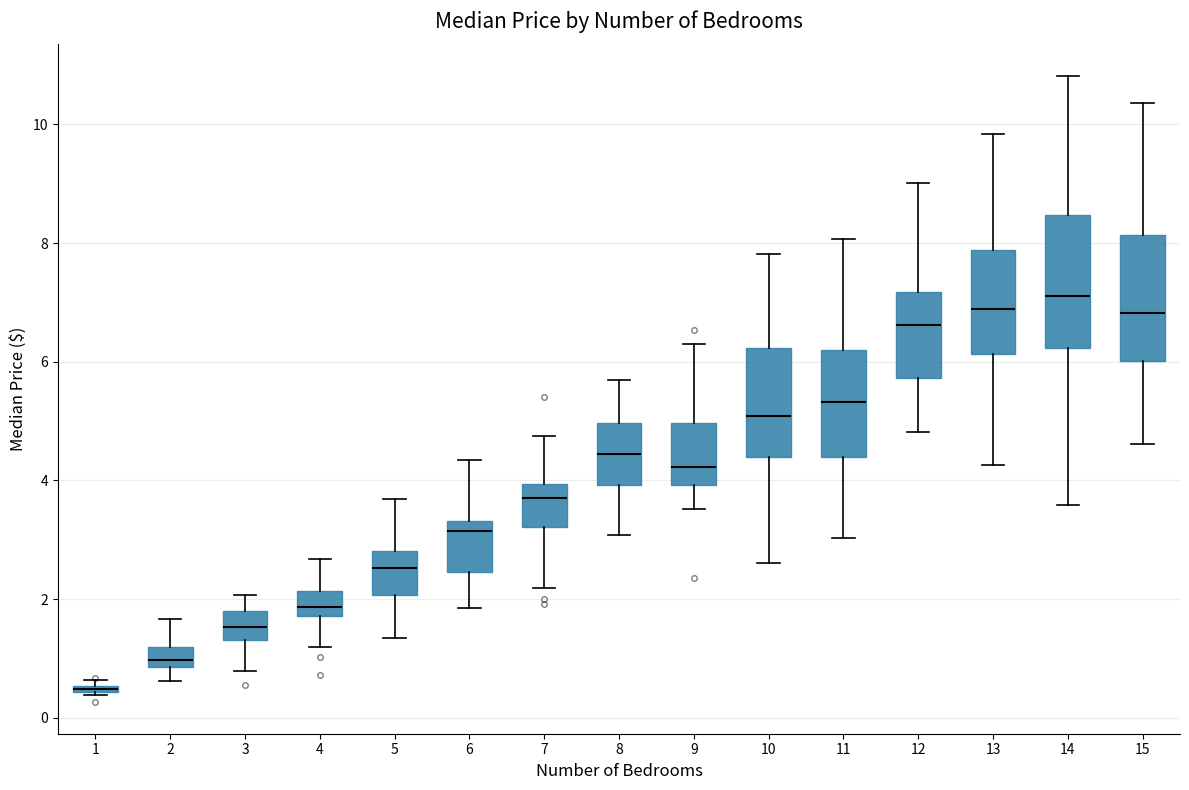

Where is the lower edge of the box at x = 2 on the y-axis? The values are not printed on the chart, so give them approximately, as read against the axis.

0.8